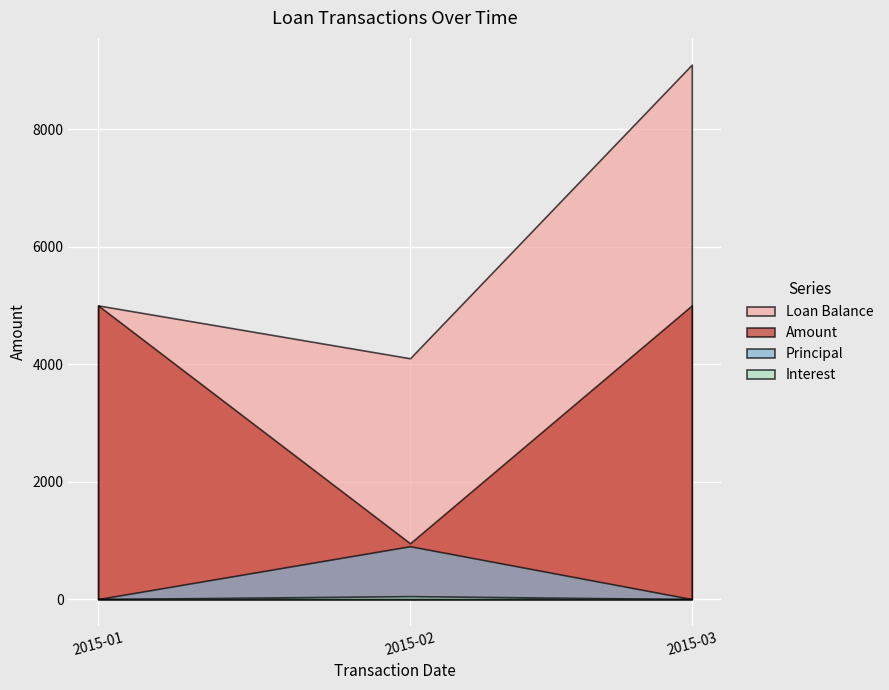

What is the sum of the Loan Balance values at 2015-01-01 and 2015-03-01?

14100